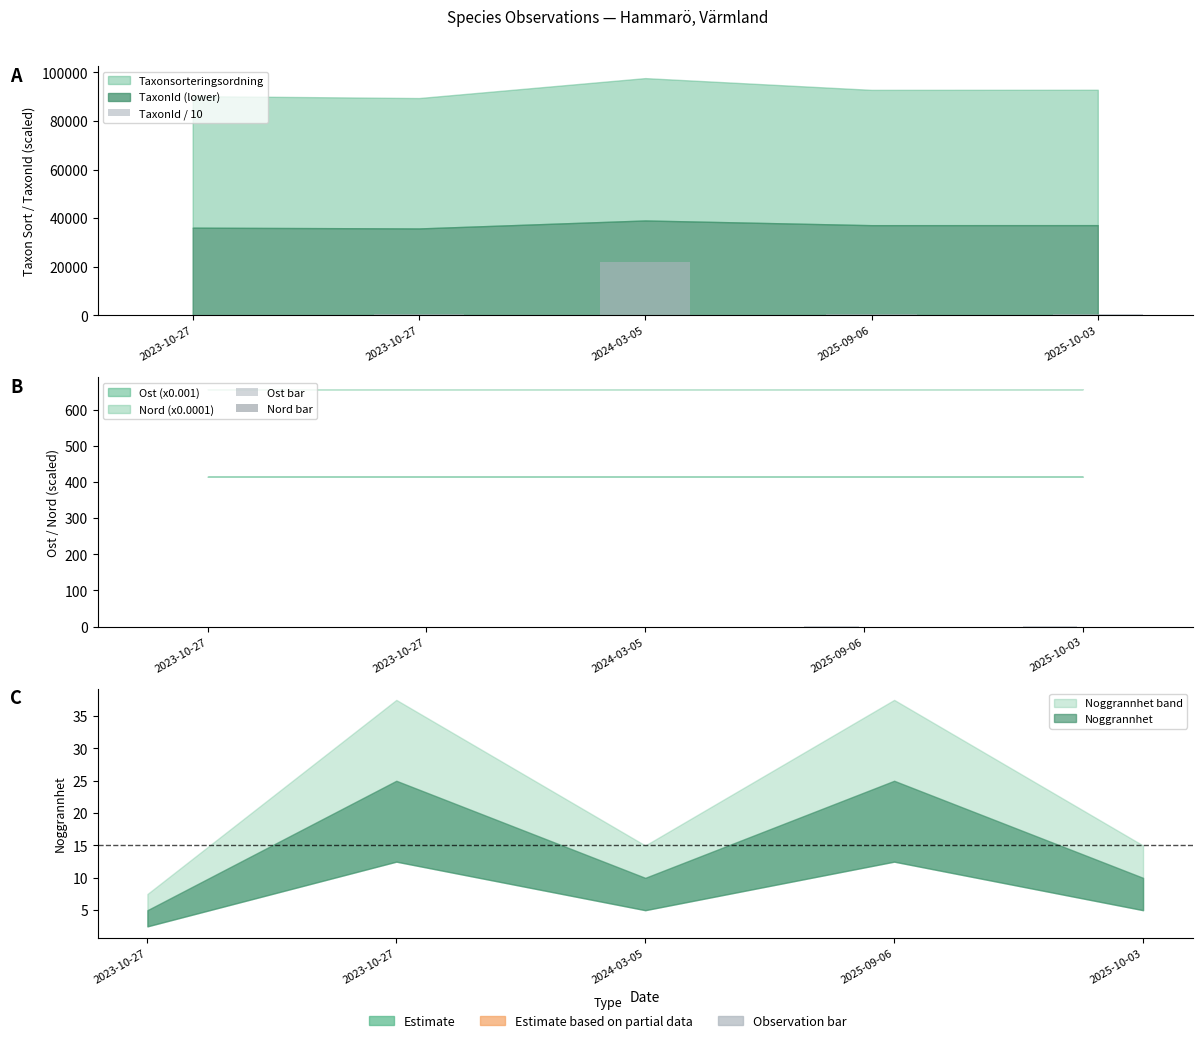

Which has a higher value, 2023-10-27 or 2025-10-03?

2025-10-03